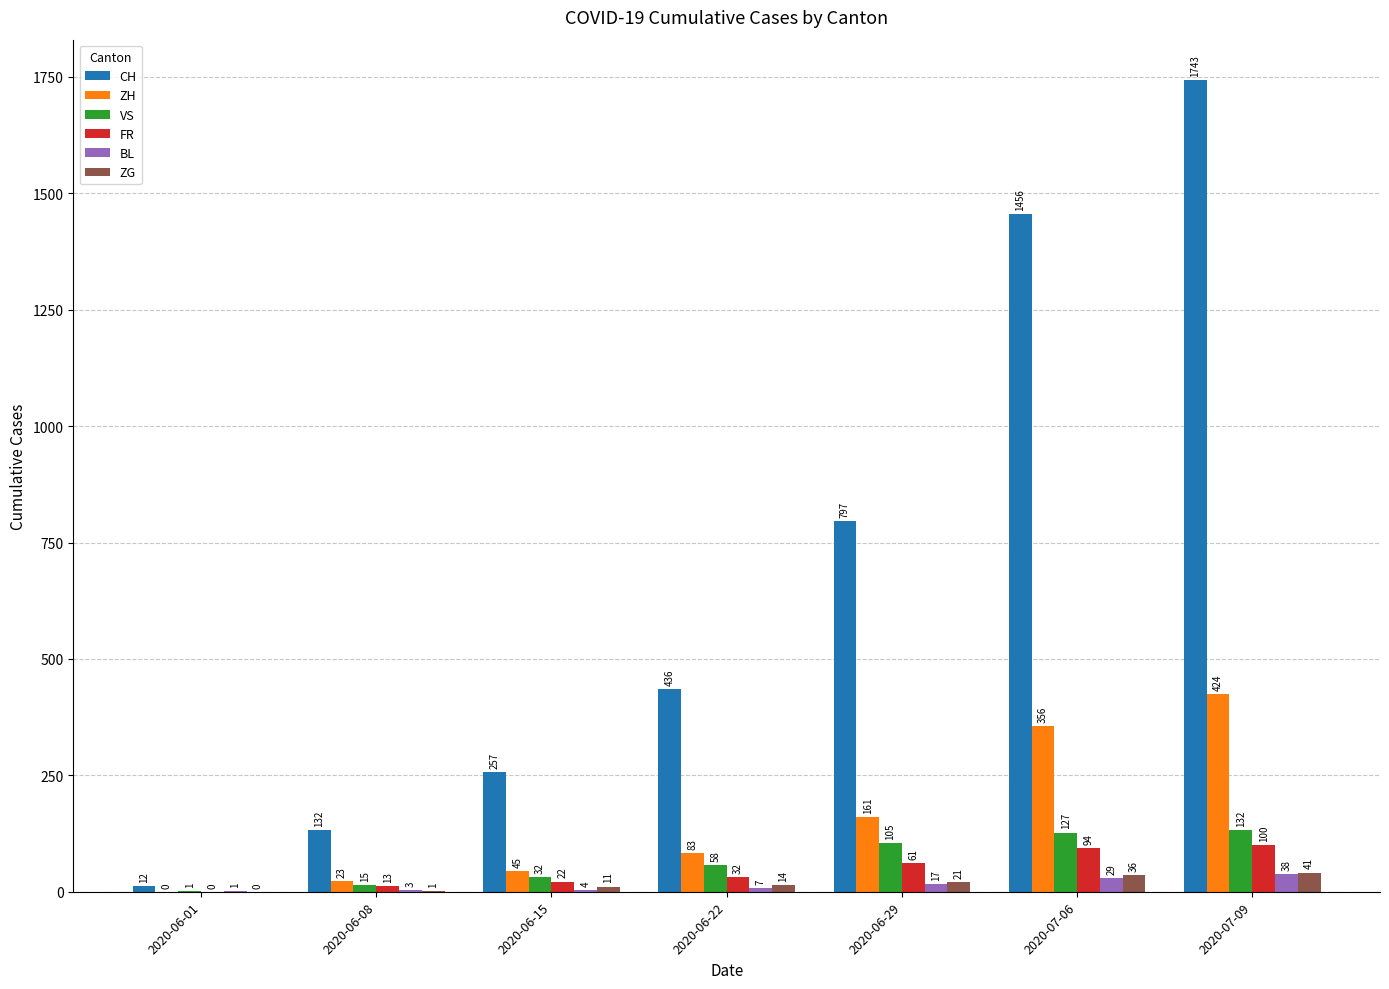

Which series changed the most between 2020-06-22 and 2020-07-06?

CH